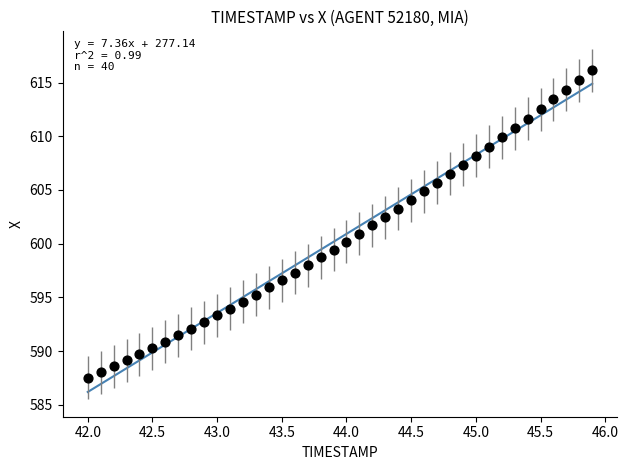

What is the range of Y values (max minus min)?

28.6